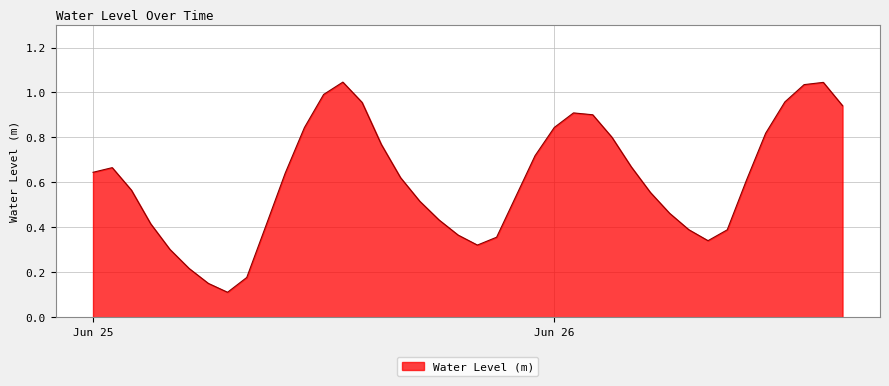

Rank the categories by value from lowest to highest.

2023-06-25 07:00, 2023-06-25 06:00, 2023-06-25 08:00, 2023-06-25 05:00, 2023-06-25 04:00, 2023-06-25 20:00, 2023-06-26 08:00, 2023-06-25 21:00, 2023-06-25 19:00, 2023-06-26 09:00, 2023-06-26 07:00, 2023-06-25 09:00, 2023-06-25 03:00, 2023-06-25 18:00, 2023-06-26 06:00, 2023-06-25 17:00, 2023-06-25 22:00, 2023-06-26 05:00, 2023-06-25 02:00, 2023-06-26 10:00, 2023-06-25 16:00, 2023-06-25 10:00, 2023-06-25 00:00, 2023-06-25 01:00, 2023-06-26 04:00, 2023-06-25 23:00, 2023-06-25 15:00, 2023-06-26 03:00, 2023-06-26 11:00, 2023-06-25 11:00, 2023-06-26 00:00, 2023-06-26 02:00, 2023-06-26 01:00, 2023-06-26 15:00, 2023-06-25 14:00, 2023-06-26 12:00, 2023-06-25 12:00, 2023-06-26 13:00, 2023-06-26 14:00, 2023-06-25 13:00